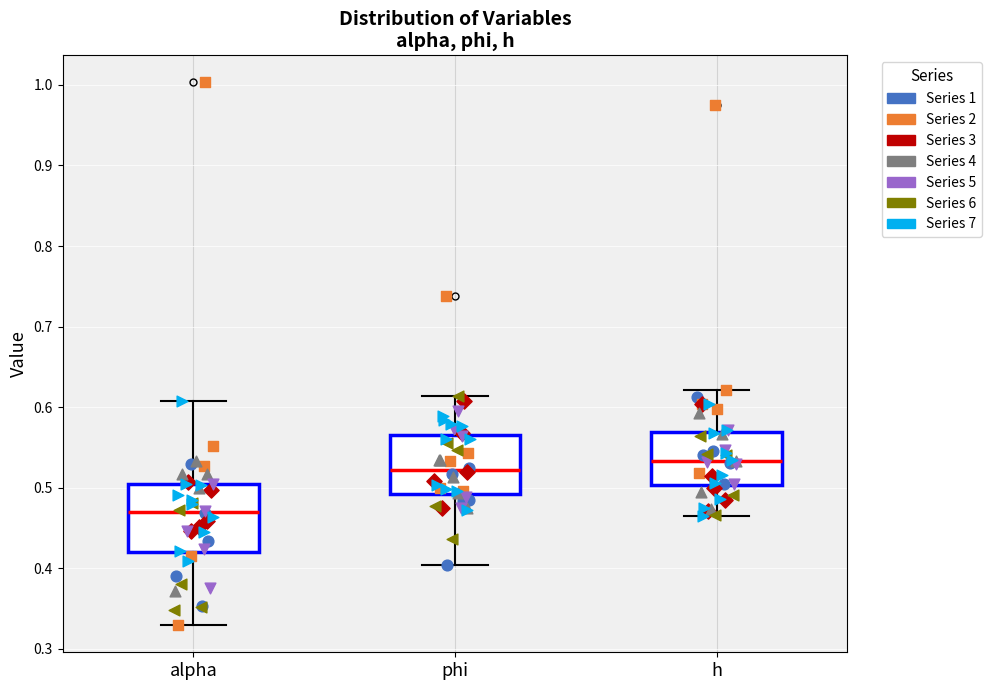

Where does the lower whisker of the box for phi end on the y-axis? The values are not printed on the chart, so give them approximately, as read against the axis.

0.40